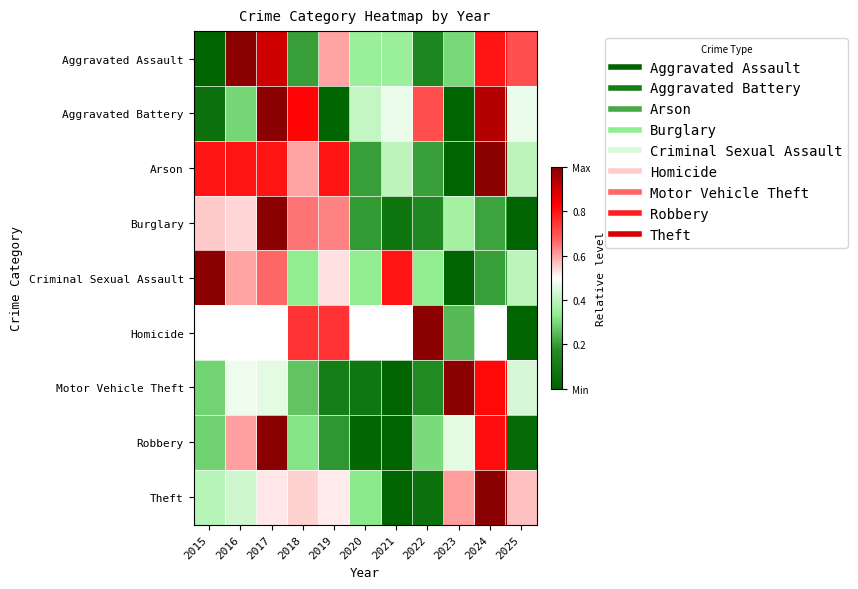

Which series has the largest range (max minus min)?

Theft